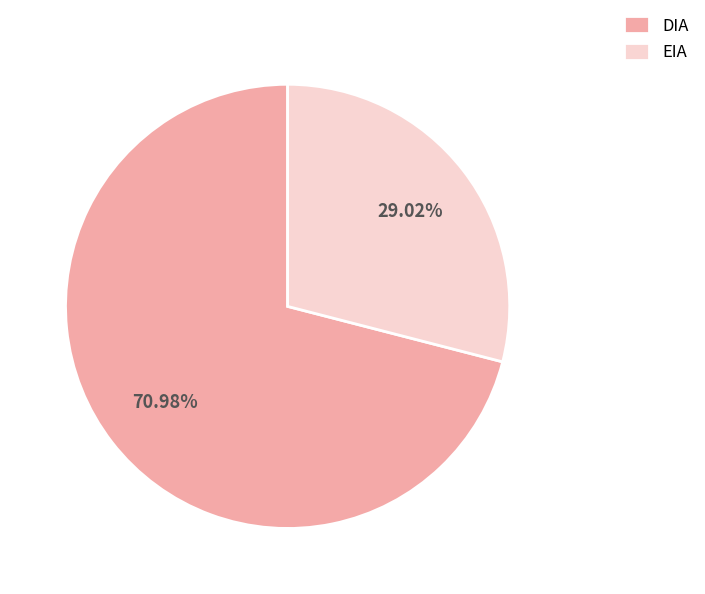

Do DIA and EIA together represent more than half of the pie?

Yes